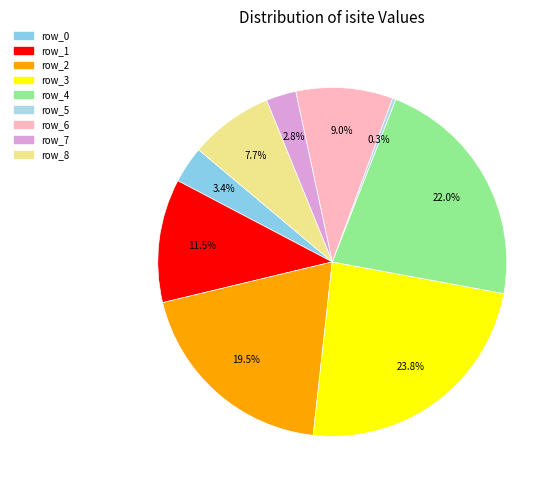

Is row_8 the majority of the pie?

No